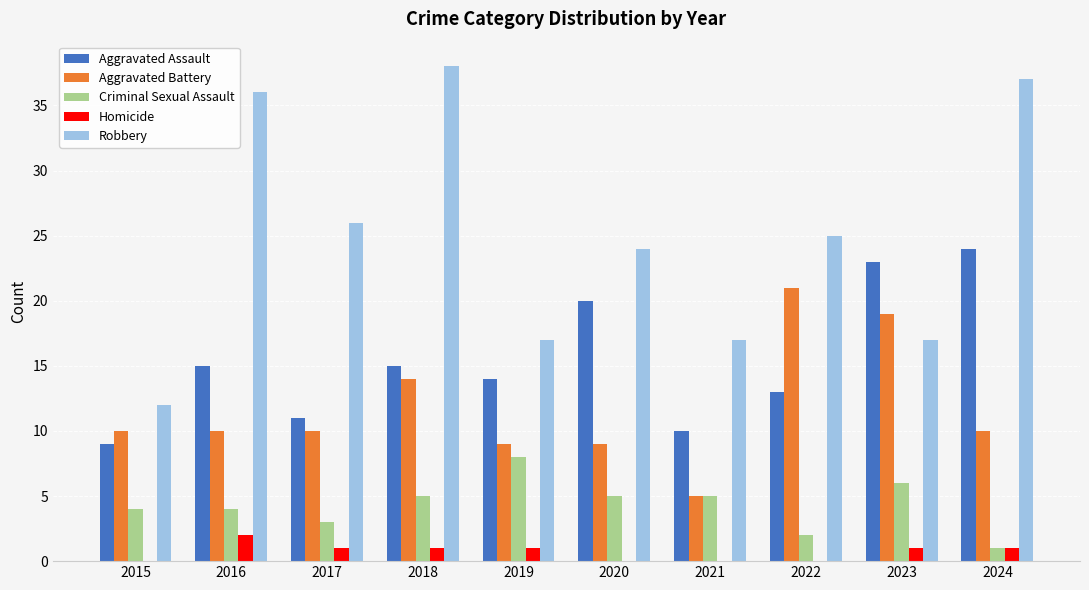

Between 2016 and 2023, which series saw the biggest shift?

Robbery